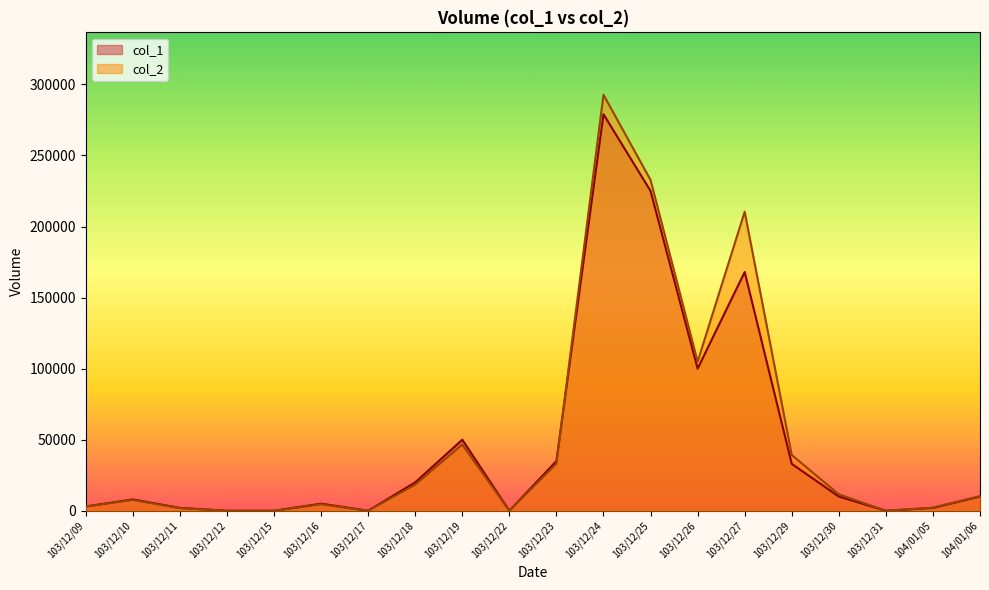

True or false: col_1 has more than 1 interior local peaks.

True